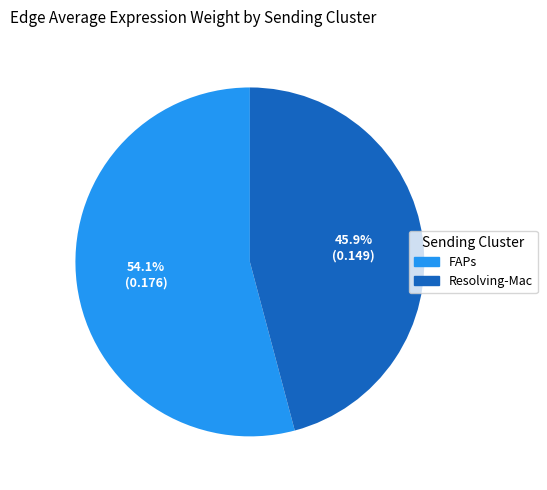

Is there a majority slice in this chart?

Yes